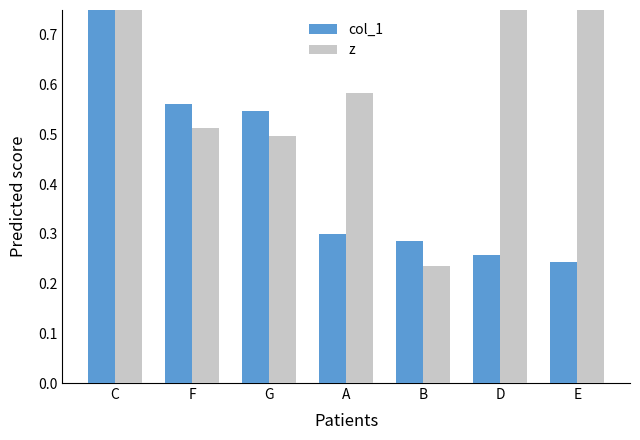

Rank the series at B from lowest to highest value.

z, col_1